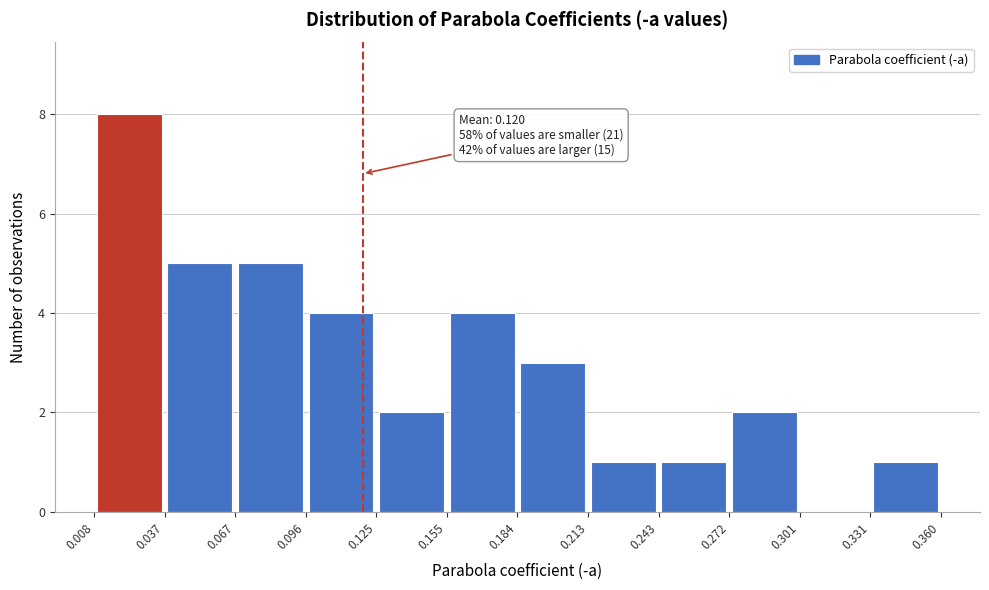

Which range on the x-axis has the tallest bar?

0.008 to 0.037